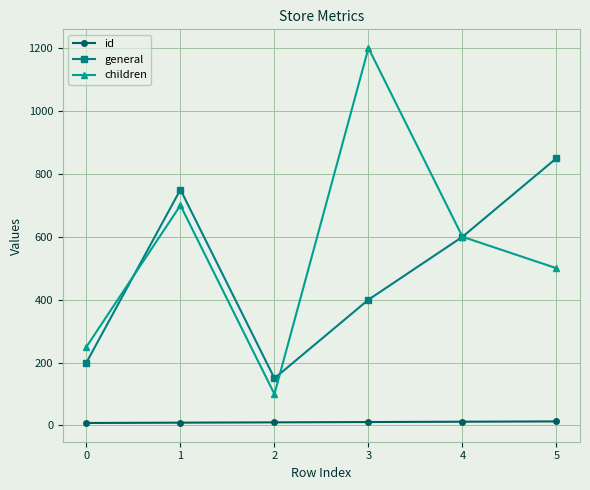

Where is the first local minimum for general?

2